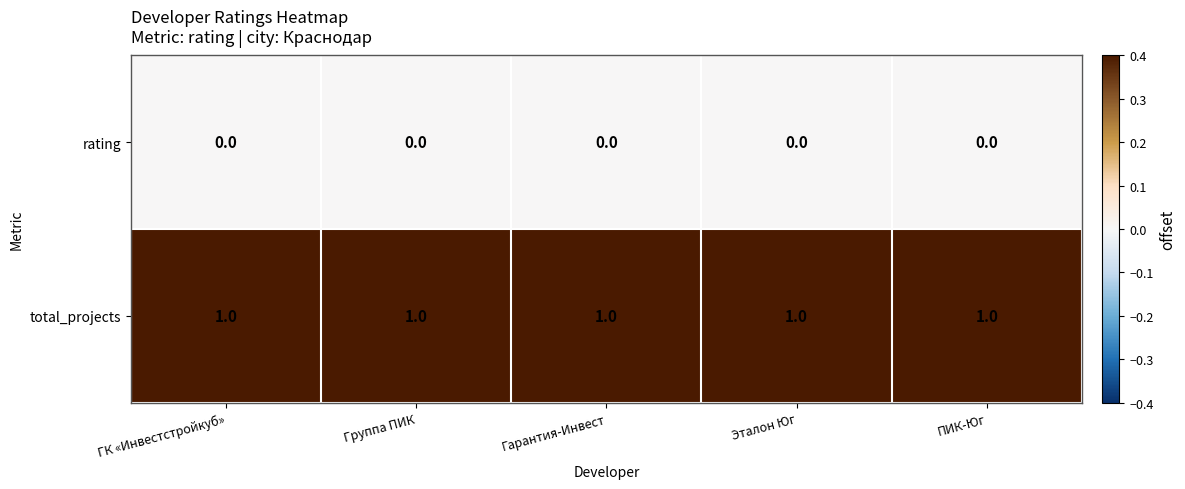

At ГК «Инвестстройкуб», list the series in order from smallest to largest.

rating, total_projects